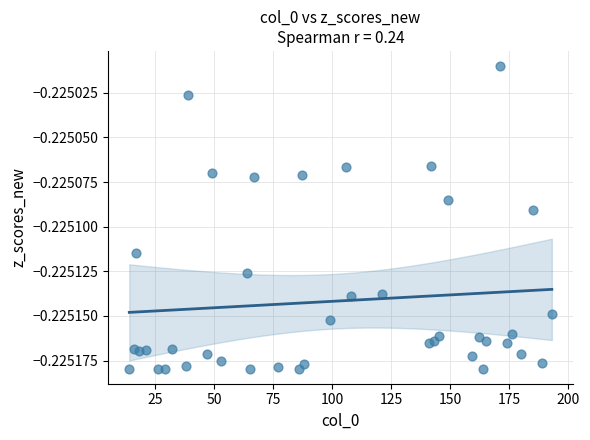

What is the range of X values (max minus min)?

179.0